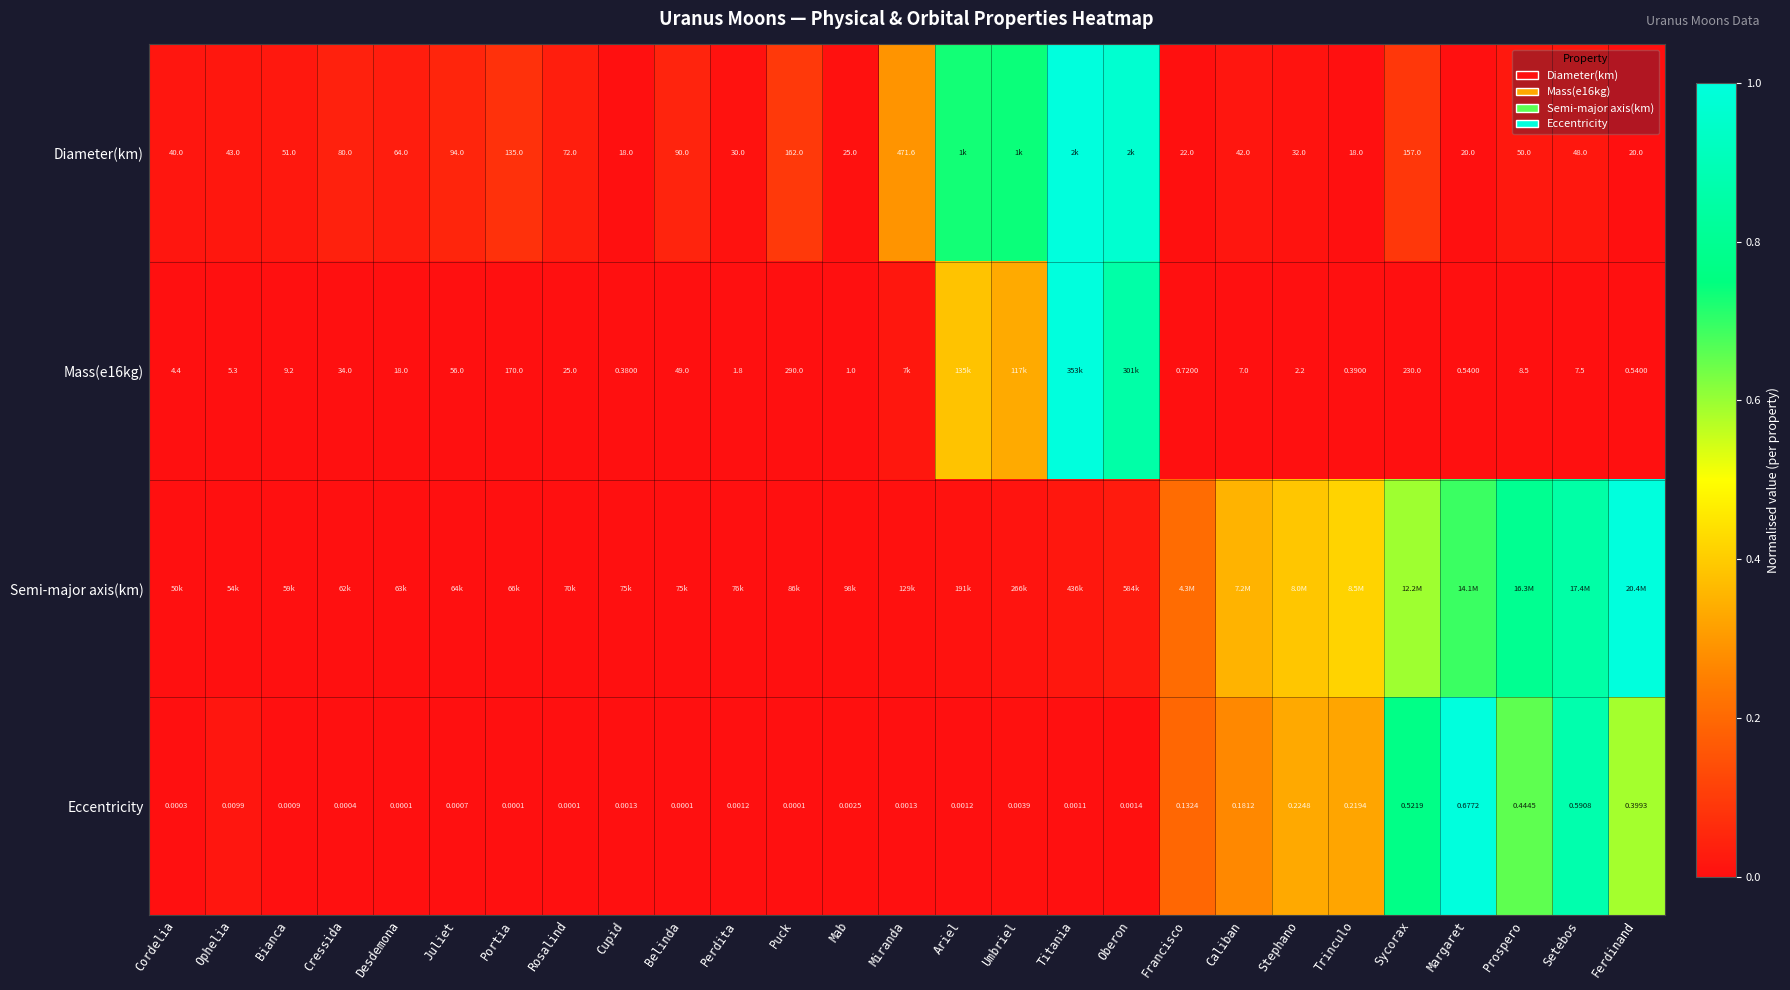

Is the value of Eccentricity at Bianca greater than the value of Diameter(km) at Stephano?

No